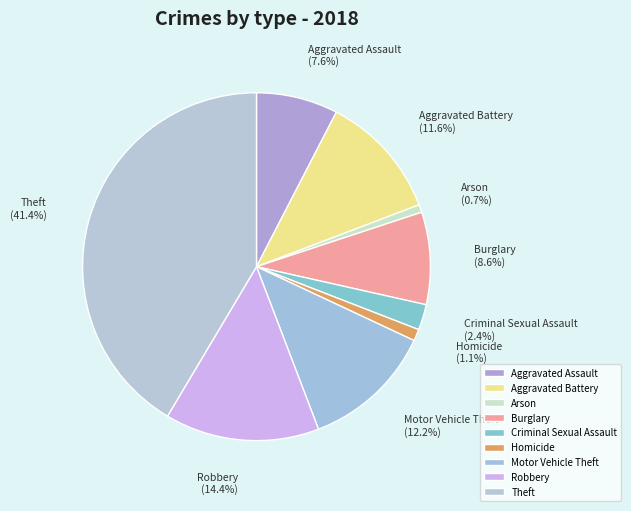

Count the number of slices in the pie.

9